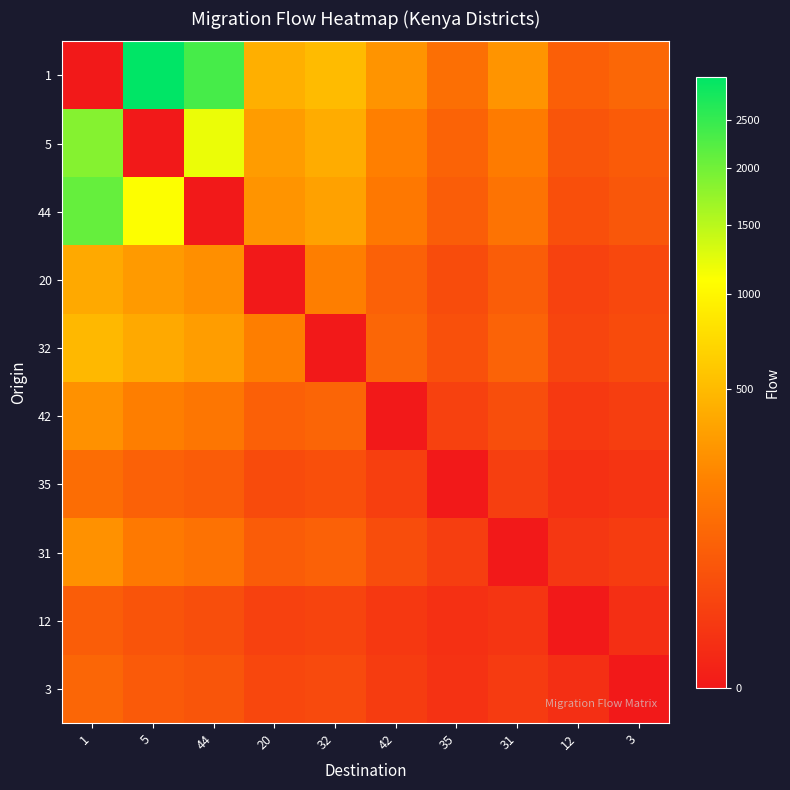

List the series in order of their peak value, highest first.

1, 44, 5, 32, 20, 42, 31, 35, 3, 12